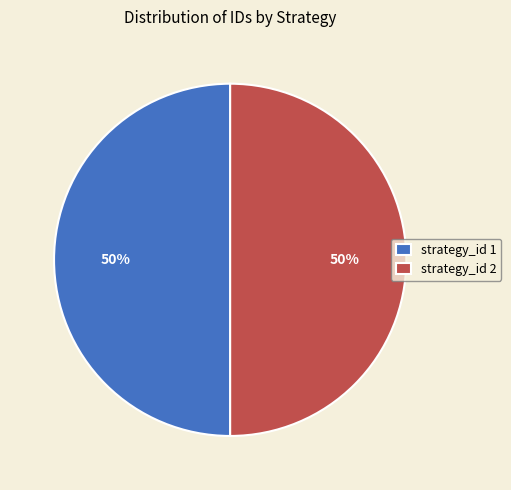

To the nearest percent, what is the combined percentage of strategy_id 1 and strategy_id 2?

100%